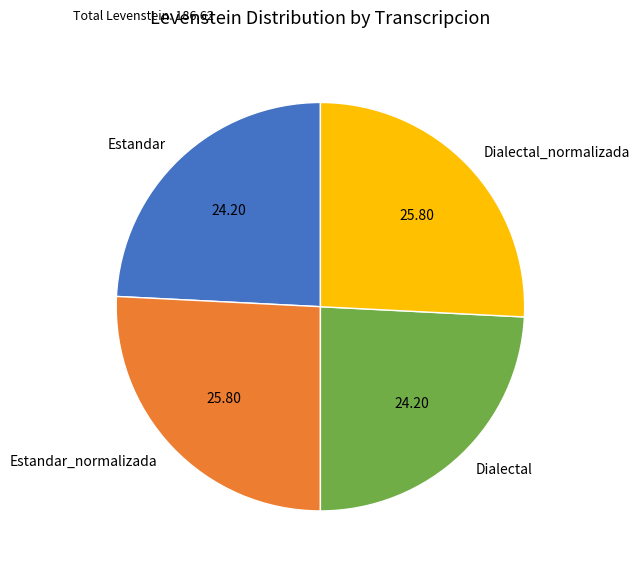

Combined, do Dialectal and Estandar account for over 50%?

No